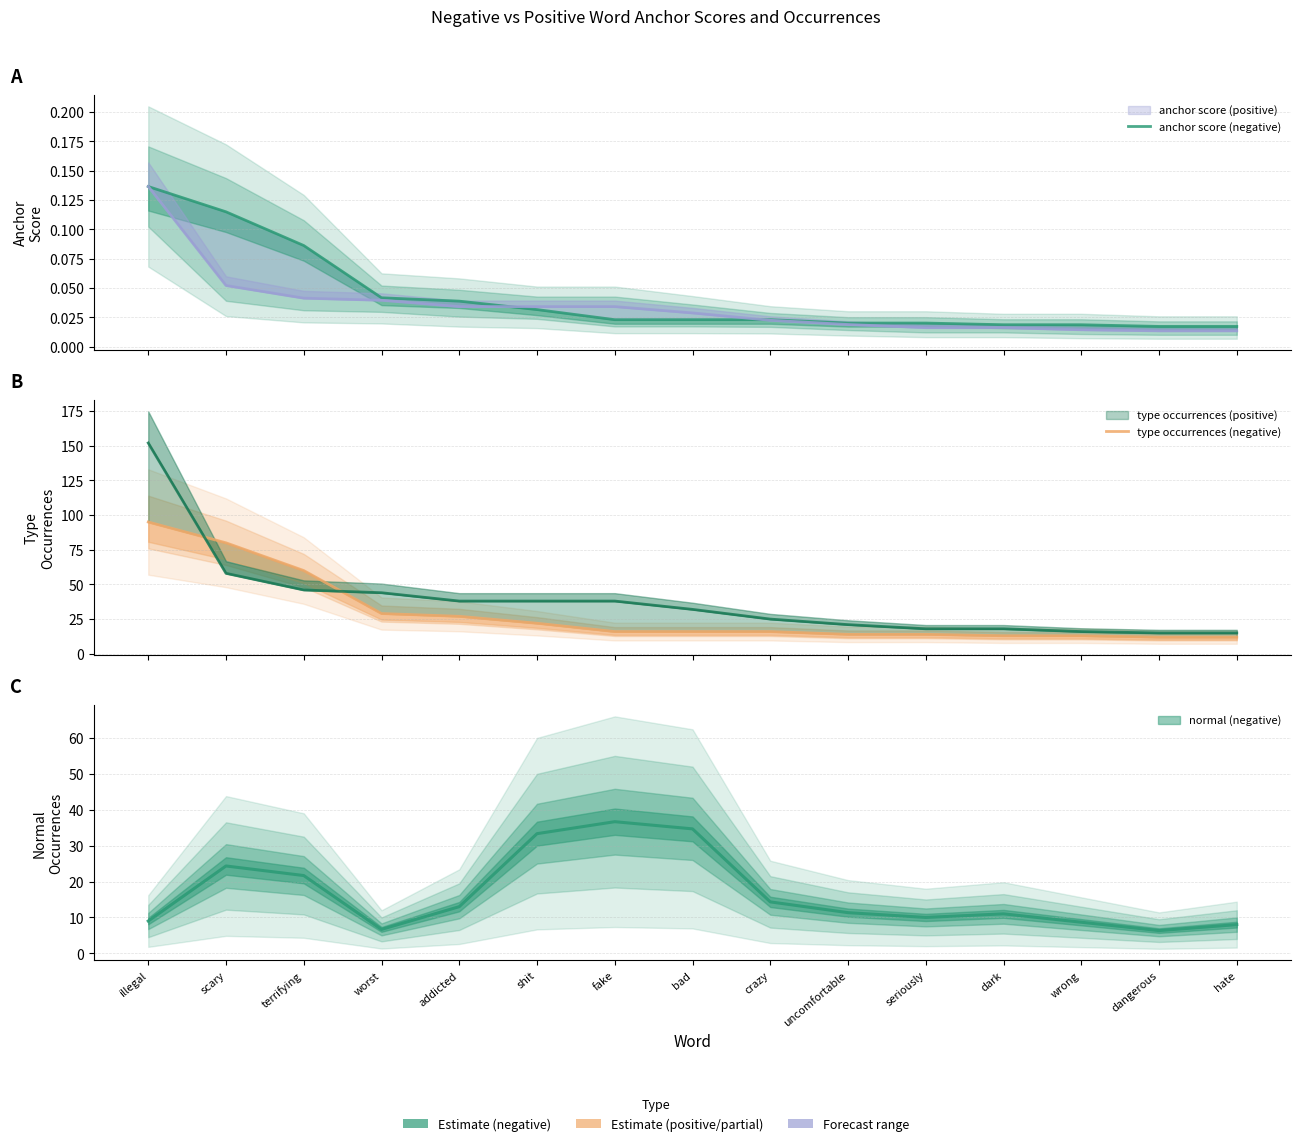

List the series in order of their peak value, highest first.

type occurrences (negative), anchor score (negative)